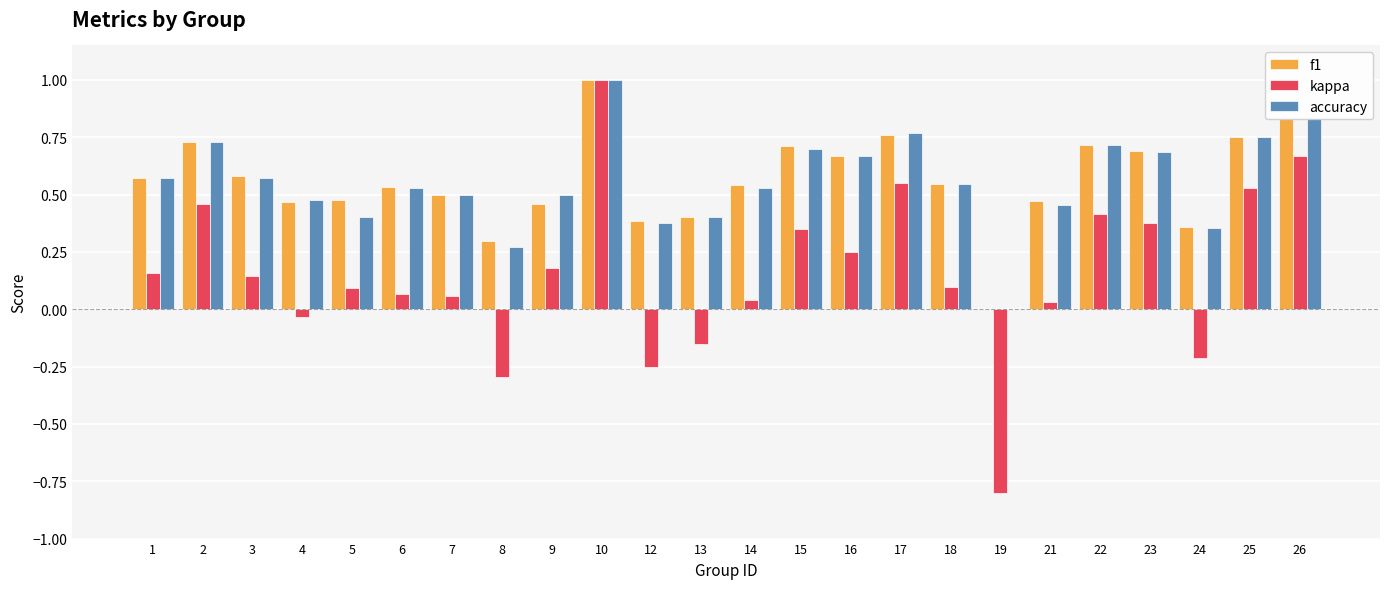

What is the sum of all f1 values?

13.4